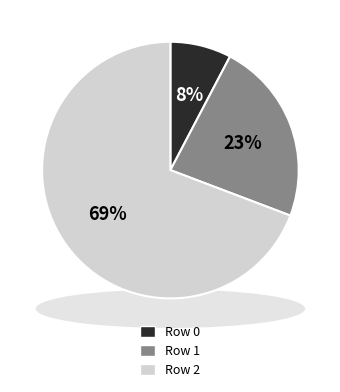

Is there any slice that represents more than half of the pie?

Yes